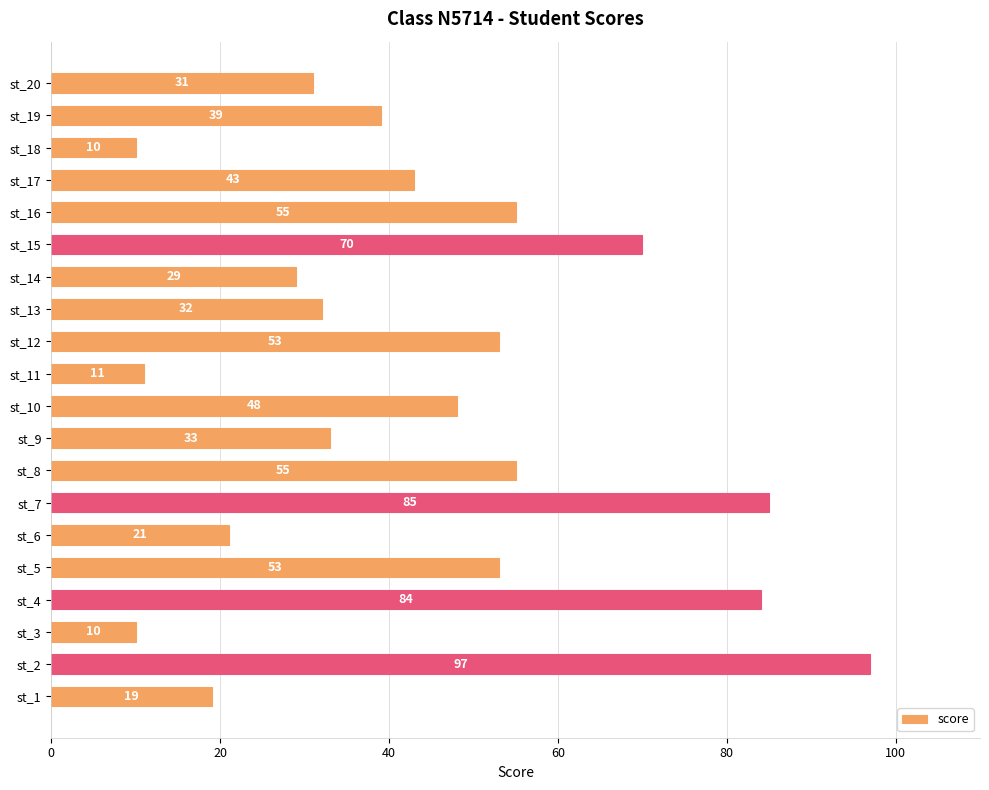

Reading bottom to top, extract all data points from this chart.

st_1=19	st_2=97	st_3=10	st_4=84	st_5=53	st_6=21	st_7=85	st_8=55	st_9=33	st_10=48	st_11=11	st_12=53	st_13=32	st_14=29	st_15=70	st_16=55	st_17=43	st_18=10	st_19=39	st_20=31